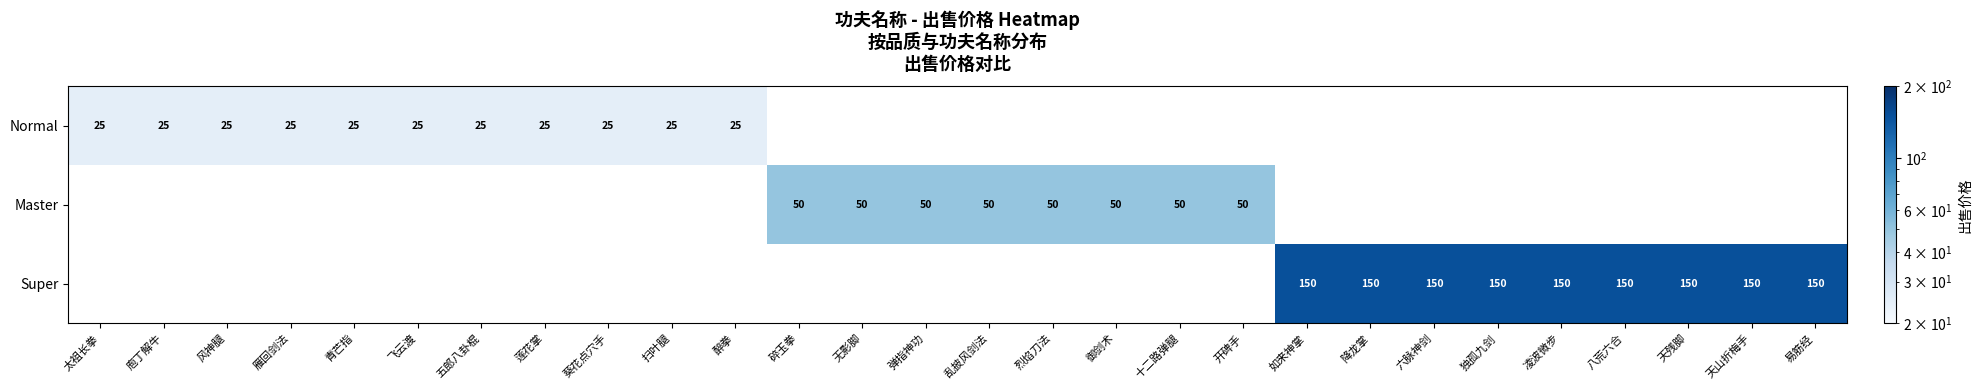

Is it true that Super equals 223 at 八荒六合?

False